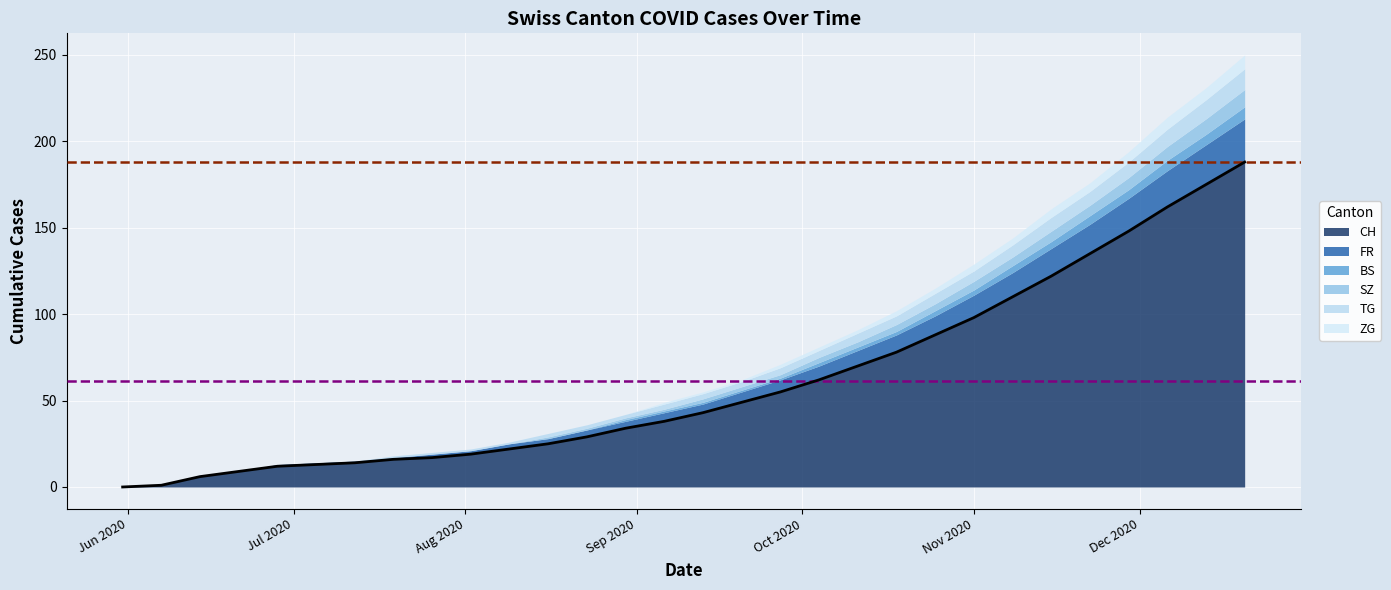

What is the total value across all series at 2020-07-26?

20